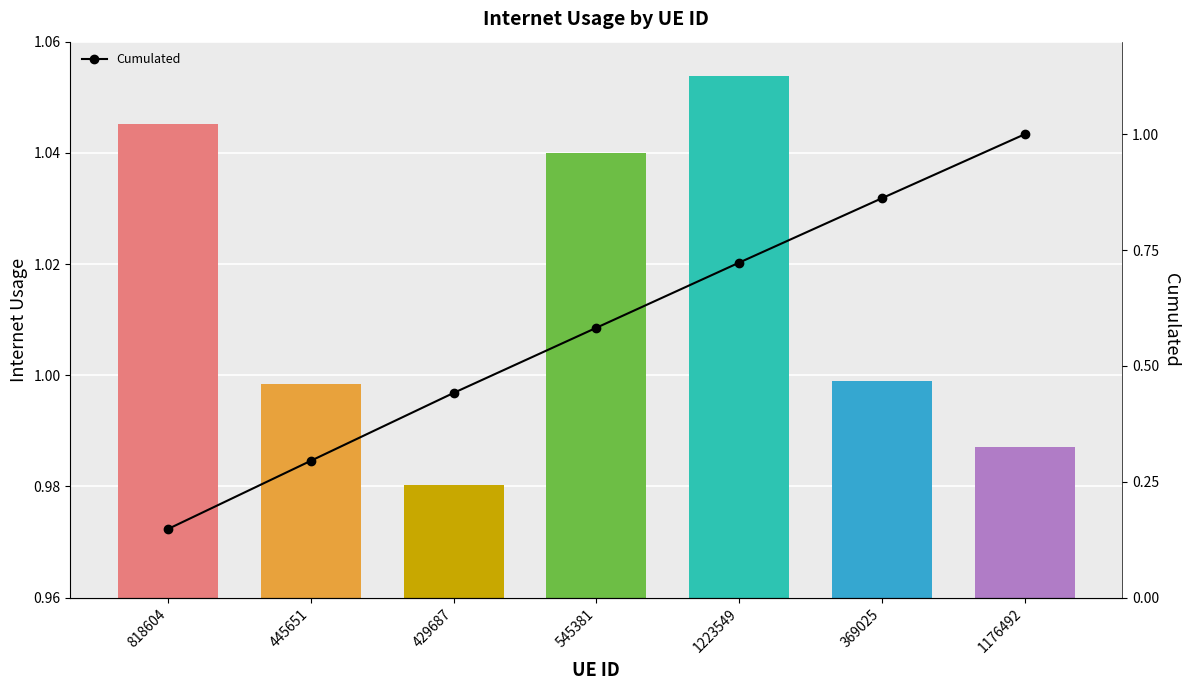

What is the average value of the Internet usage series?

1.0